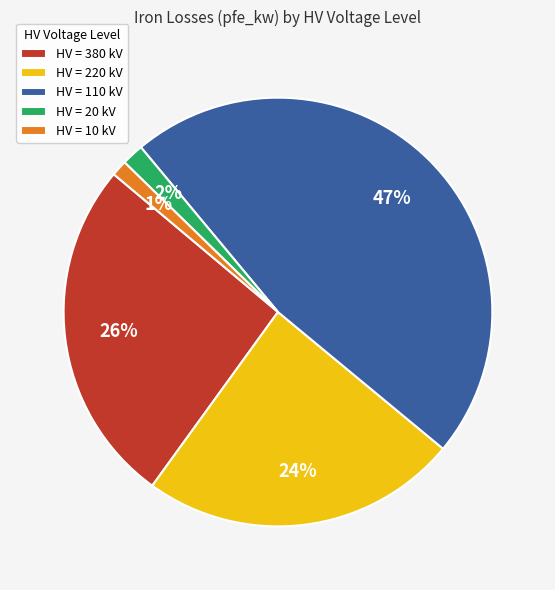

Which has a higher value, HV = 110 kV or HV = 220 kV?

HV = 110 kV